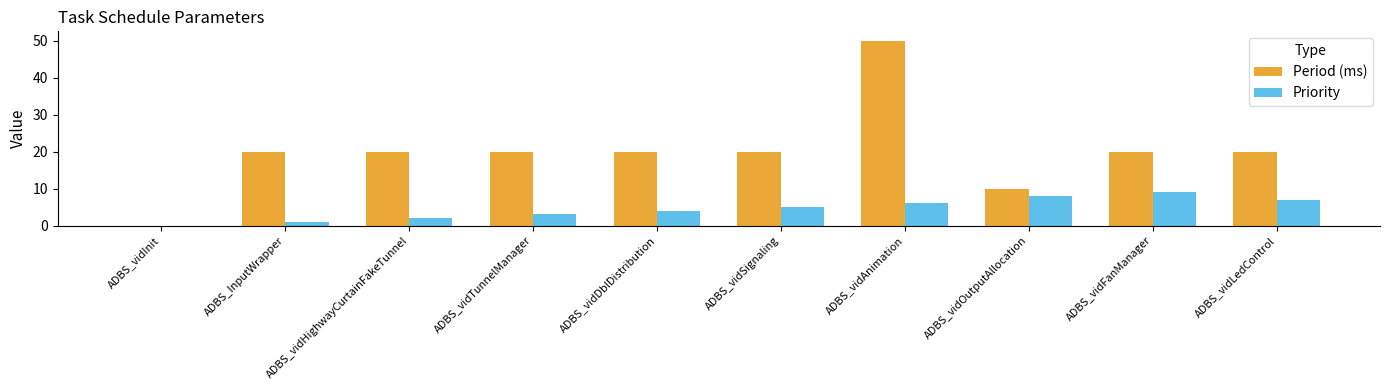

The value of Priority at ADBS_vidTunnelManager is 3. True or false?

True